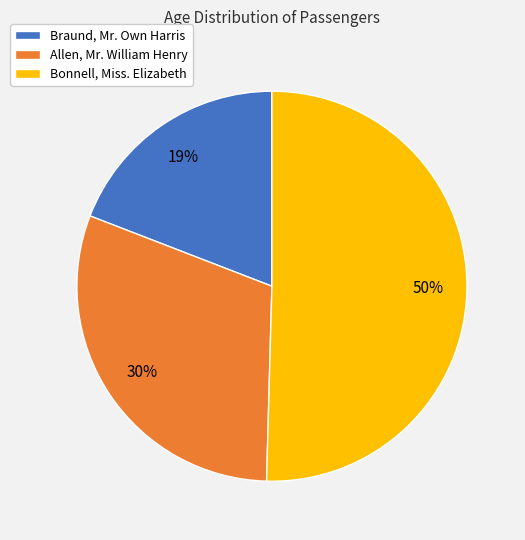

What is the largest slice in the pie chart?

Bonnell, Miss. Elizabeth